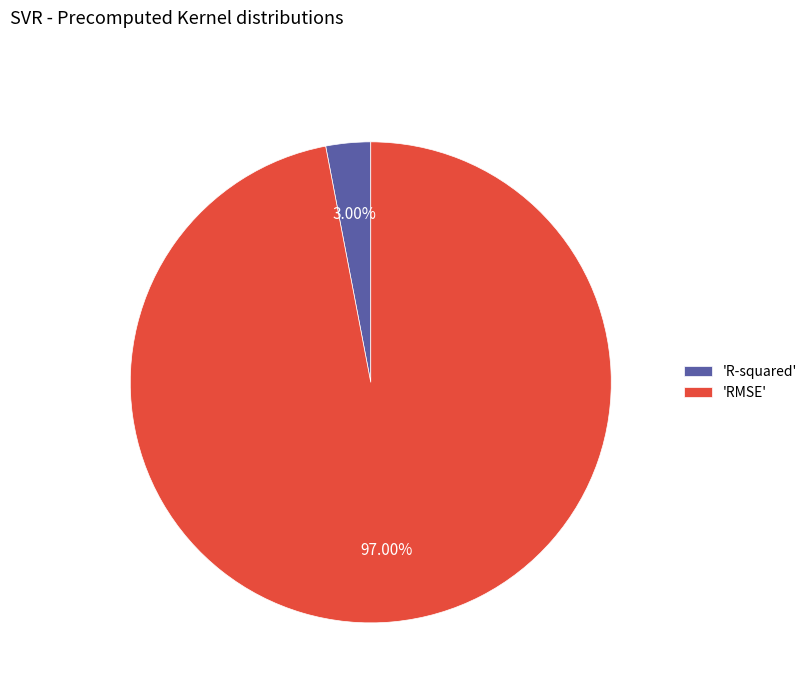

To the nearest percent, what is the difference between the largest and smallest slice percentages?

94%